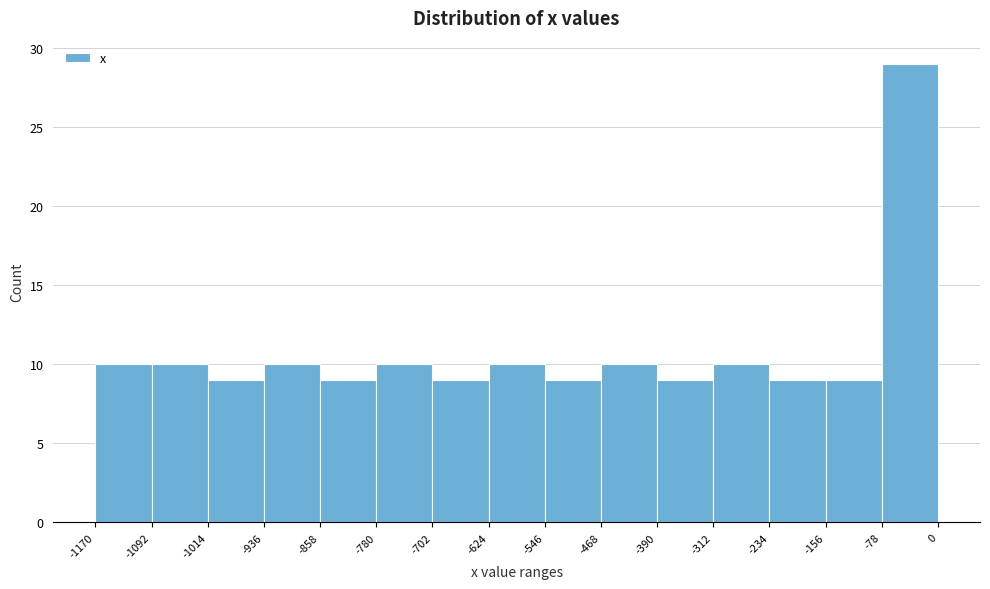

Reading left to right, list every bar in this chart as the range it spans on the x-axis followed by its height. The values are not printed on the chart, so give them approximately, as read against the axis.

-1170 to -1092: 10
-1092 to -1014: 10
-1014 to -936: 9
-936 to -858: 10
-858 to -780: 9
-780 to -702: 10
-702 to -624: 9
-624 to -546: 10
-546 to -468: 9
-468 to -390: 10
-390 to -312: 9
-312 to -234: 10
-234 to -156: 9
-156 to -78: 9
-78 to 0: 29